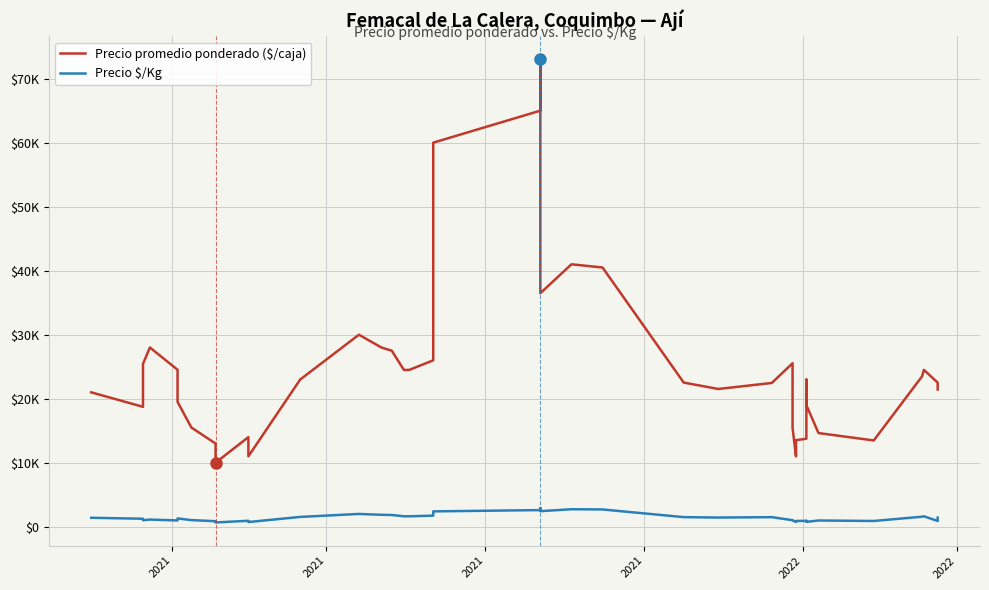

True or false: Precio promedio ponderado ($/caja) and Precio $/Kg cross at least once.

False